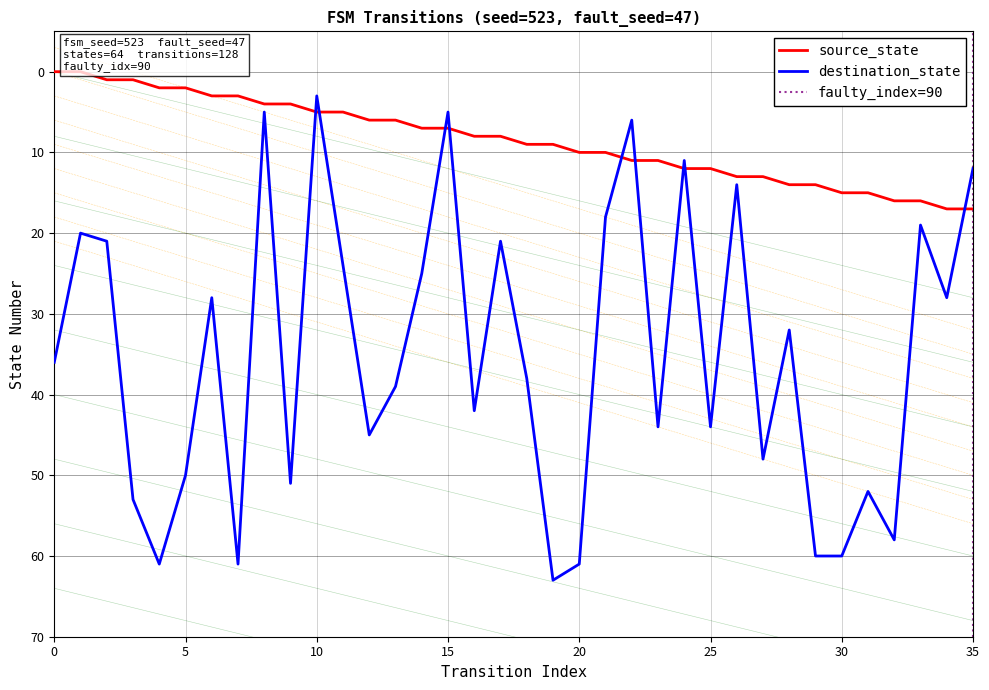

Rank the categories by destination_state value from lowest to highest.

10, 8, 15, 22, 24, 35, 26, 21, 33, 1, 2, 17, 11, 14, 6, 34, 28, 0, 18, 13, 16, 23, 25, 12, 27, 5, 9, 31, 3, 32, 29, 30, 4, 7, 20, 19